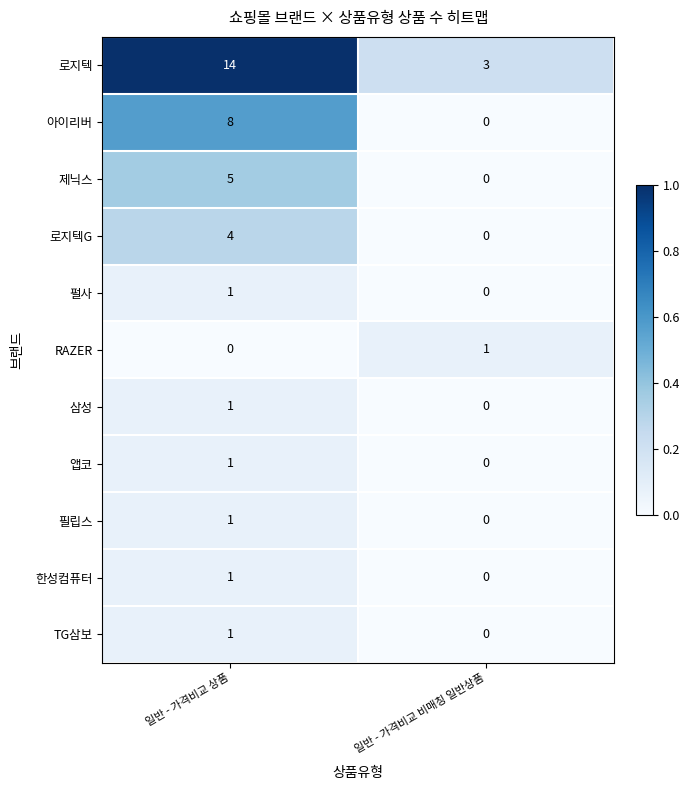

Which category has the lowest value in the 아이리버 series?

일반 - 가격비교 비매칭 일반상품